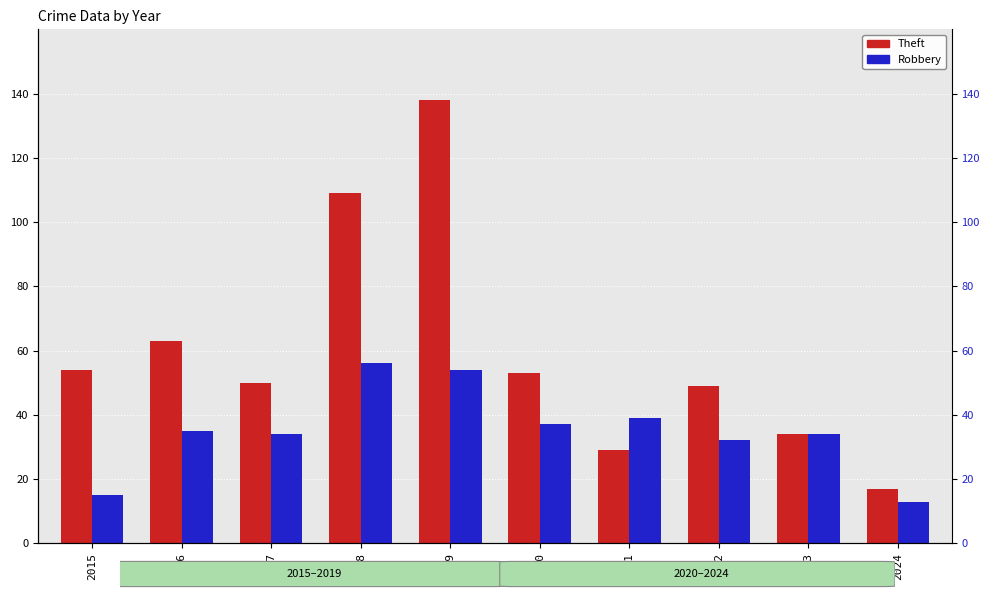

True or false: Theft has a value of 109 at 2018.

True